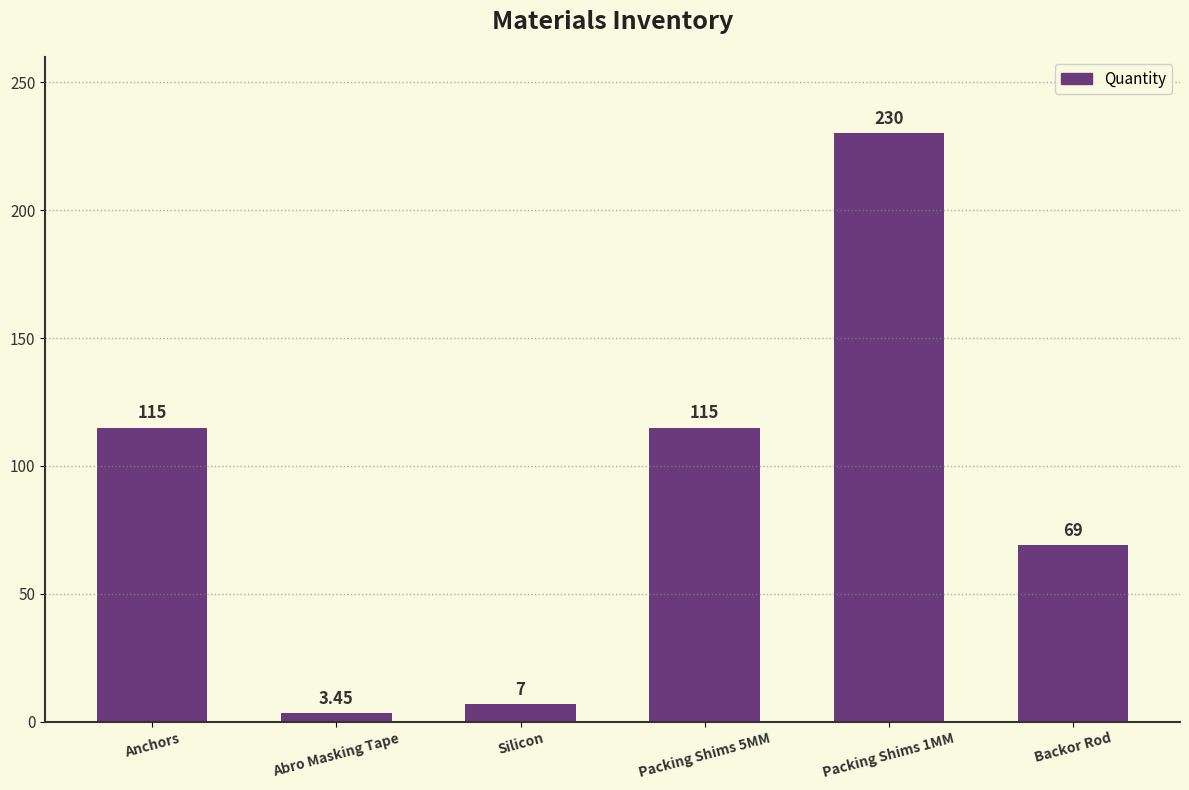

What is the sum of the values at Backor Rod and Packing Shims 5MM?

184.0